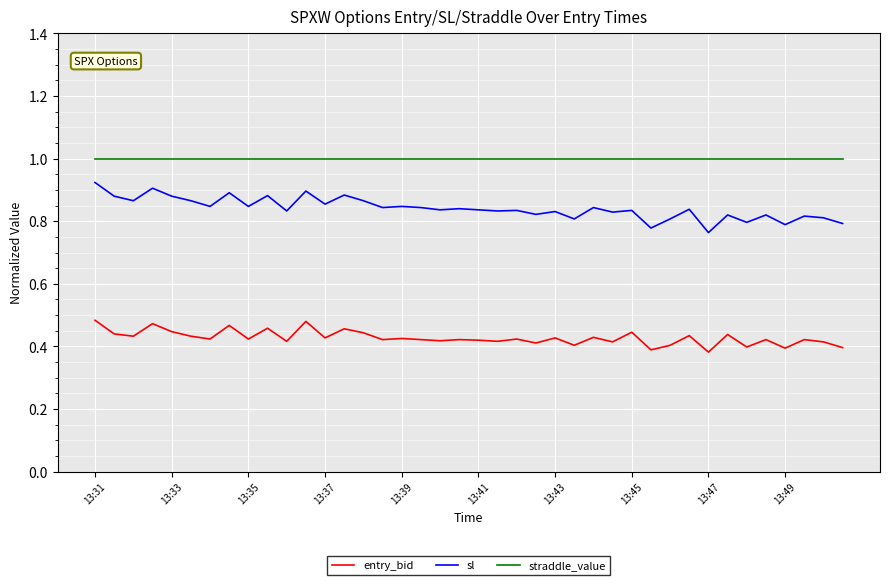

True or false: sl and straddle_value cross at least once.

False